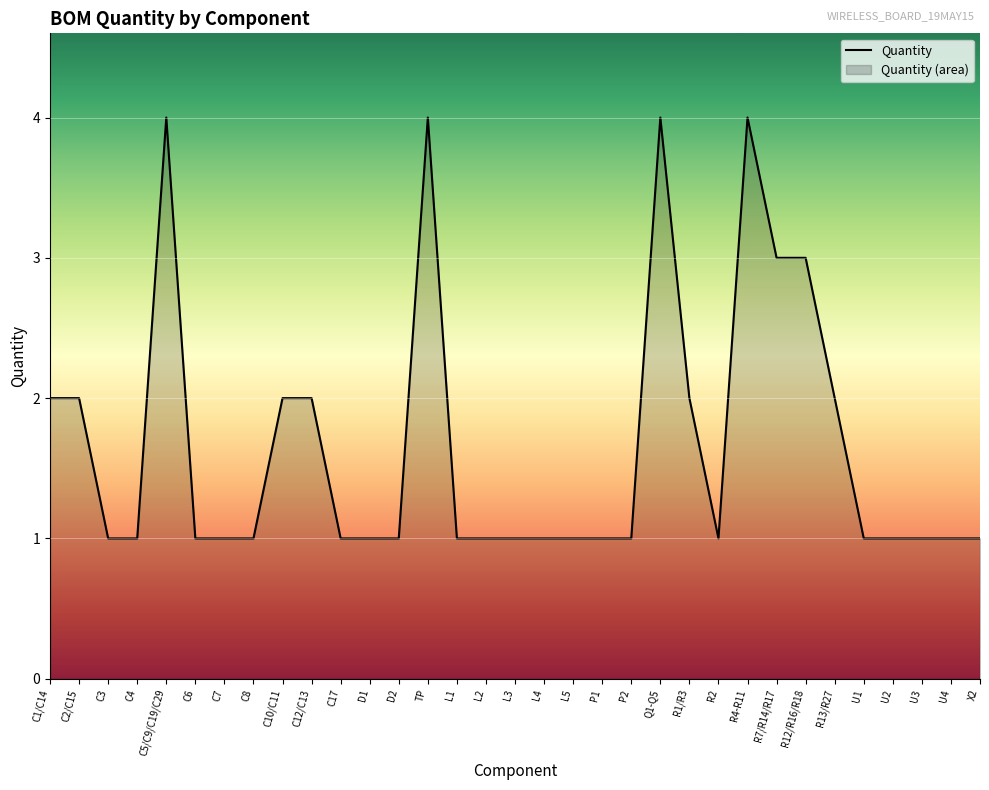

At which category does the data reach its first local peak?

C5/C9/C19/C29